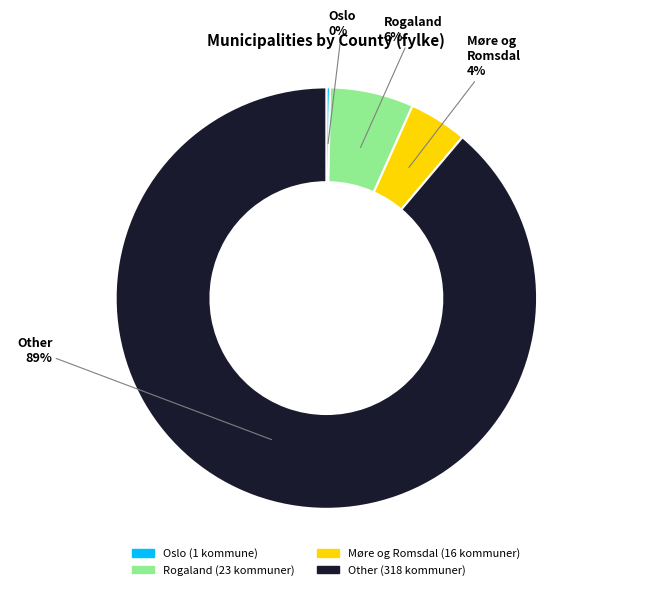

Is there any slice that represents more than half of the pie?

Yes